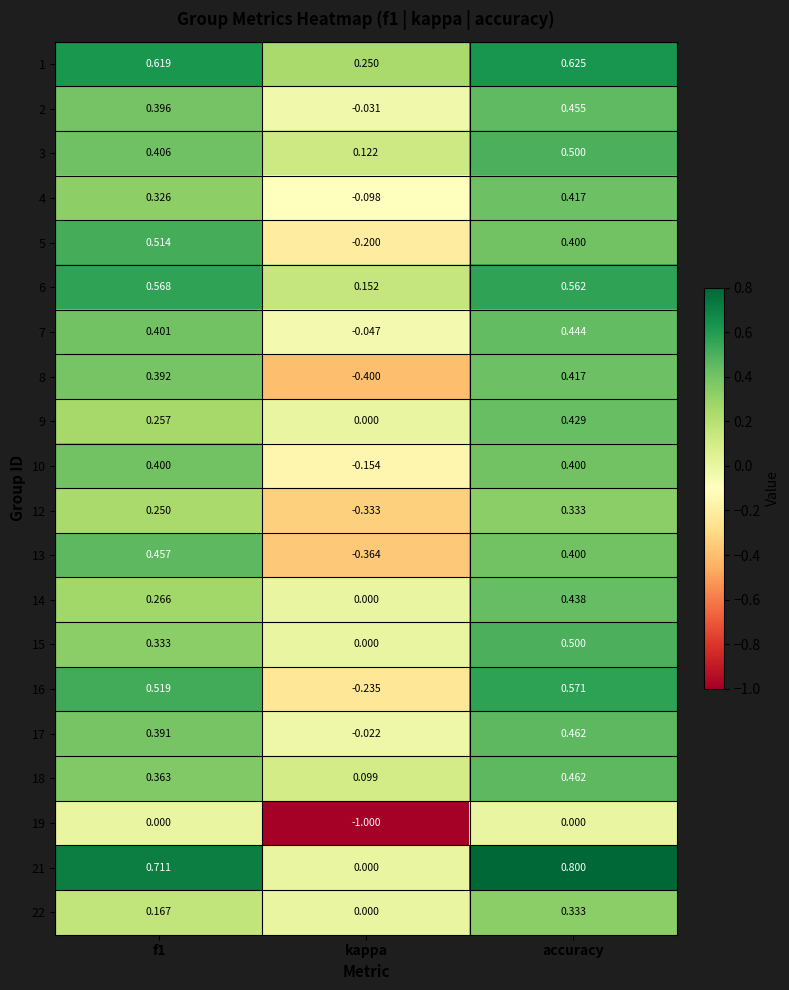

Is the value of 7 at accuracy greater than the value of 3 at f1?

Yes